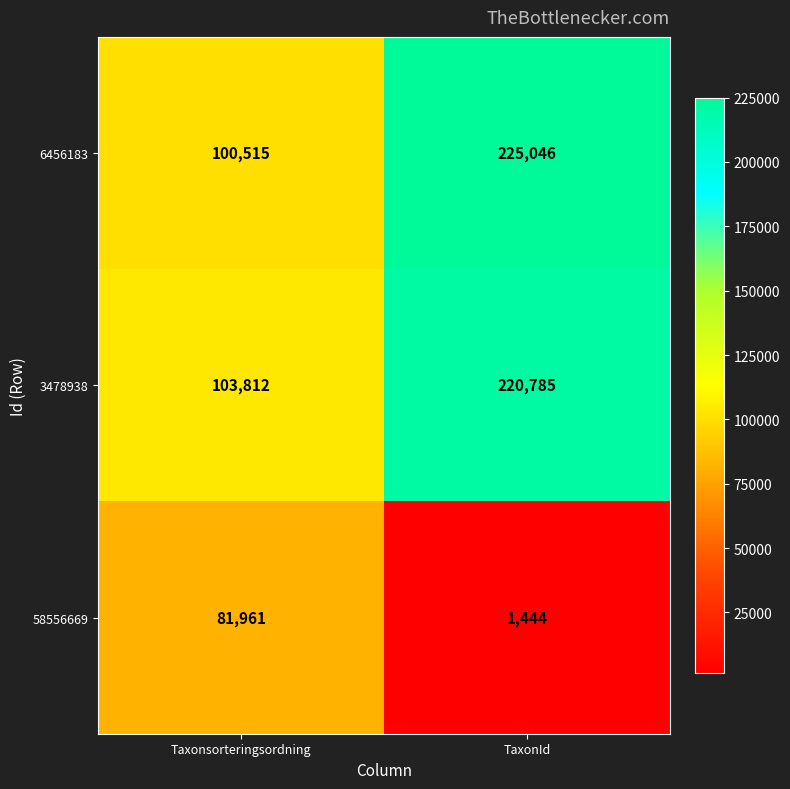

True or false: 58556669 has a value of 2149 at TaxonId.

False